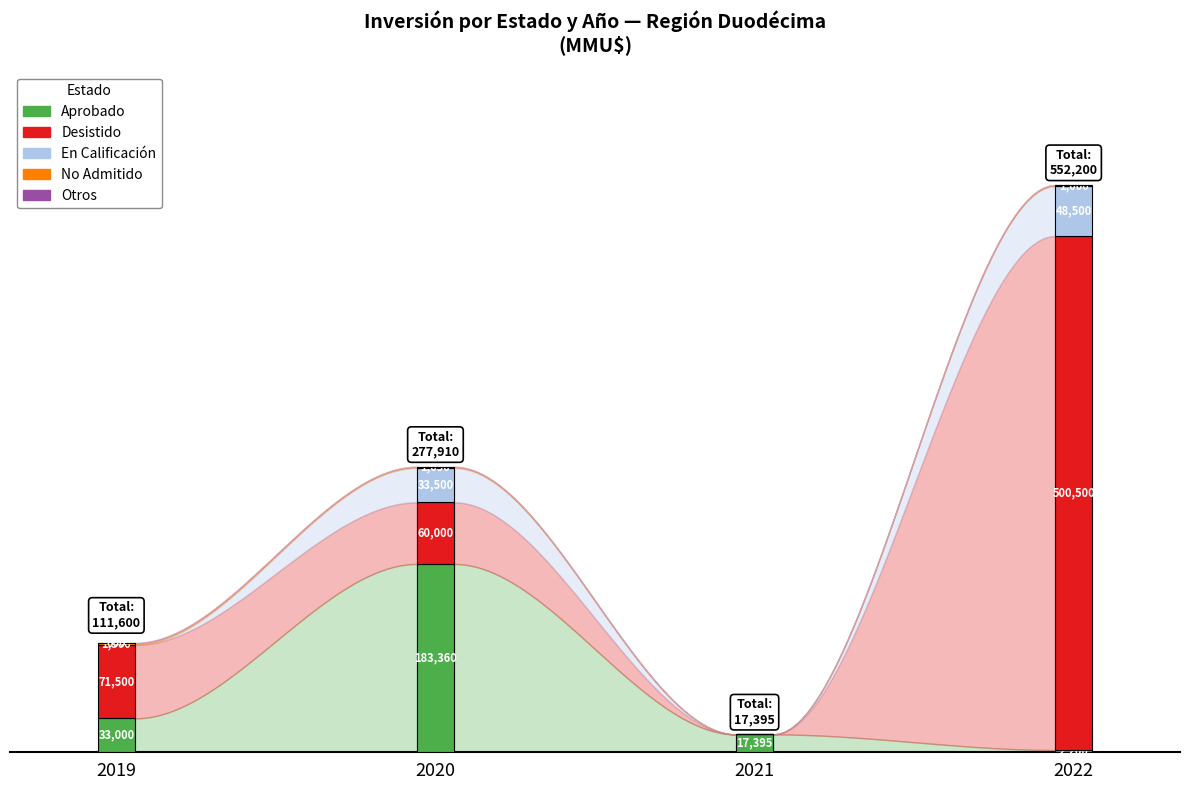

Are the bars grouped side by side (vs. stacked)?

No